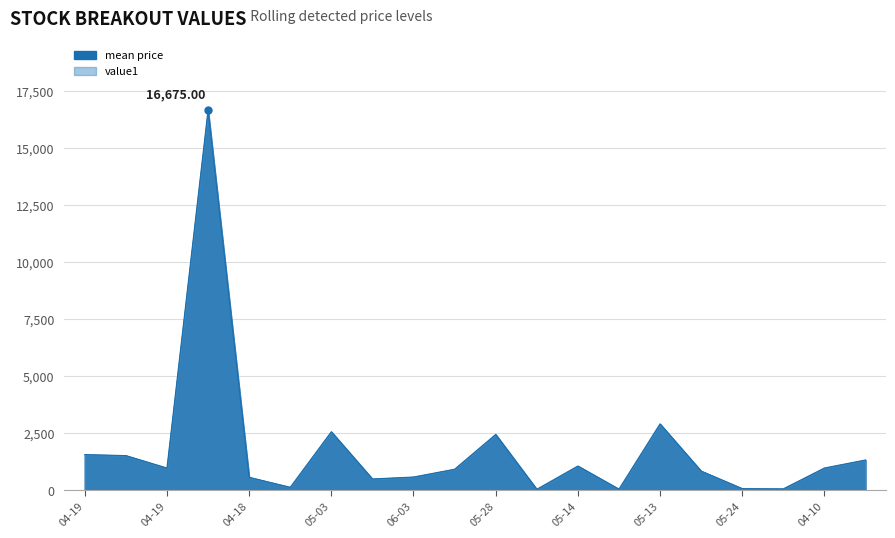

How many data points are above 972?

9